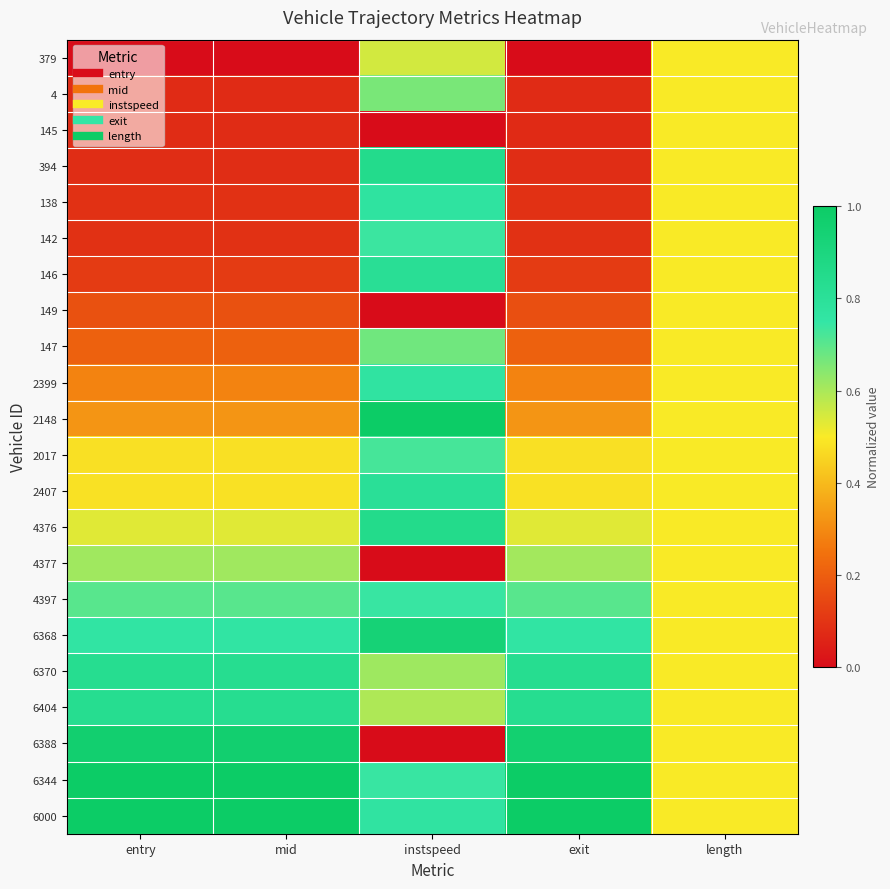

List the series in order of their peak value, highest first.

2148, 6000, 6344, 6388, 6368, 4376, 394, 6404, 6370, 146, 2407, 138, 2399, 4397, 142, 2017, 147, 4, 4377, 379, 145, 149